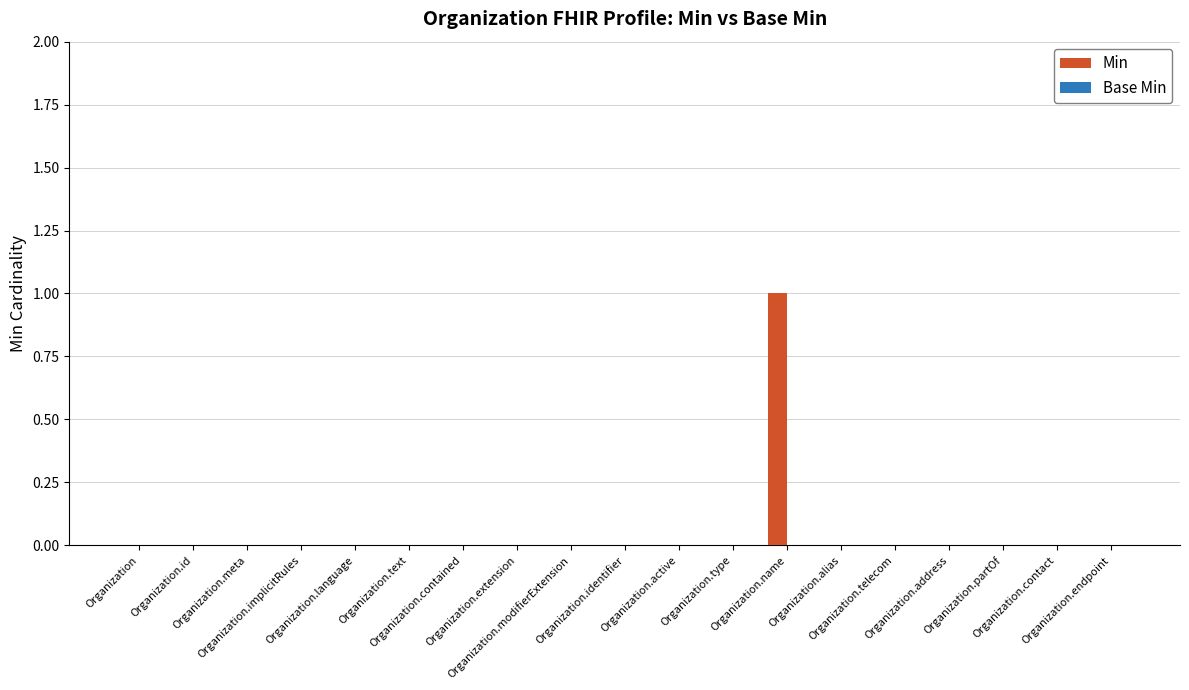

How many distinct data groups are displayed?

1